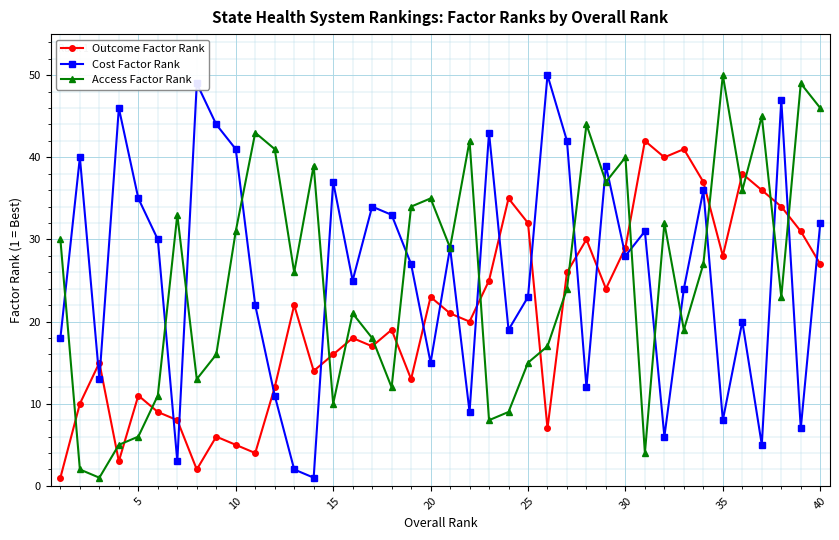

What is the highest value of the Cost Factor Rank series?

50